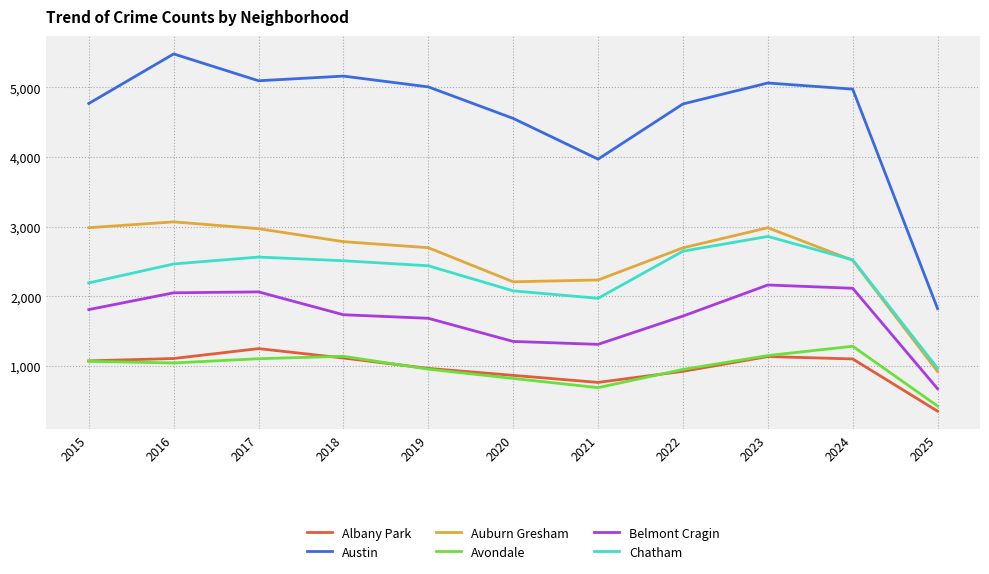

The value of Albany Park at 2017 is 1252. True or false?

True